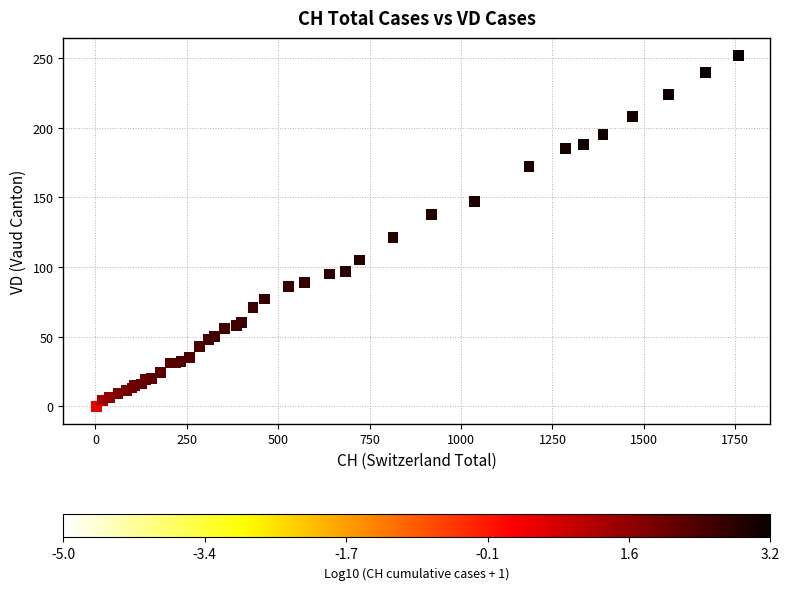

What Y value in the scatter plot is closest to 126?

121